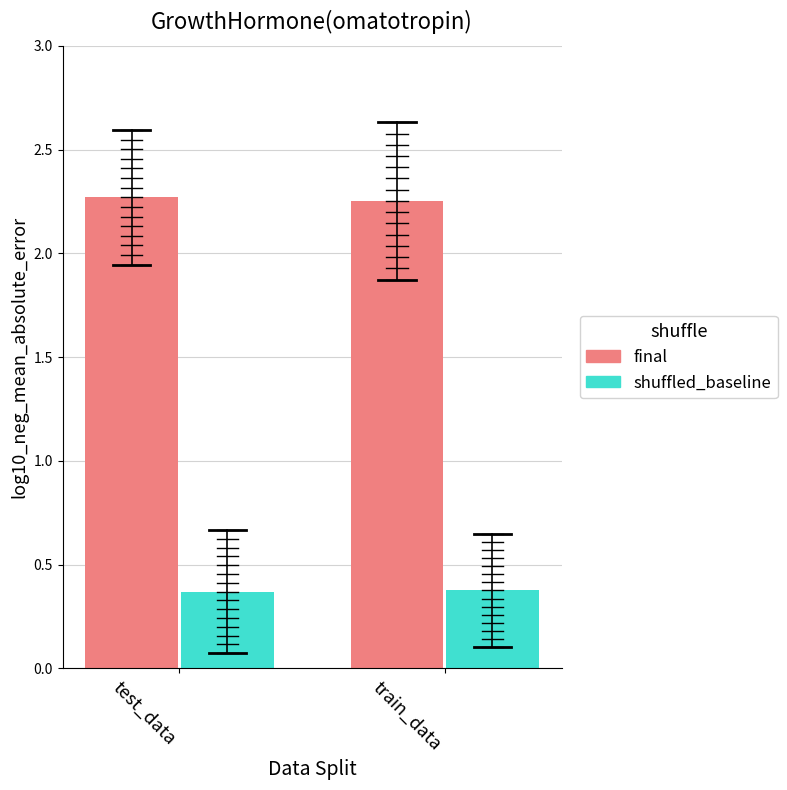

What is the difference between the highest and lowest values at test_data?

1.9